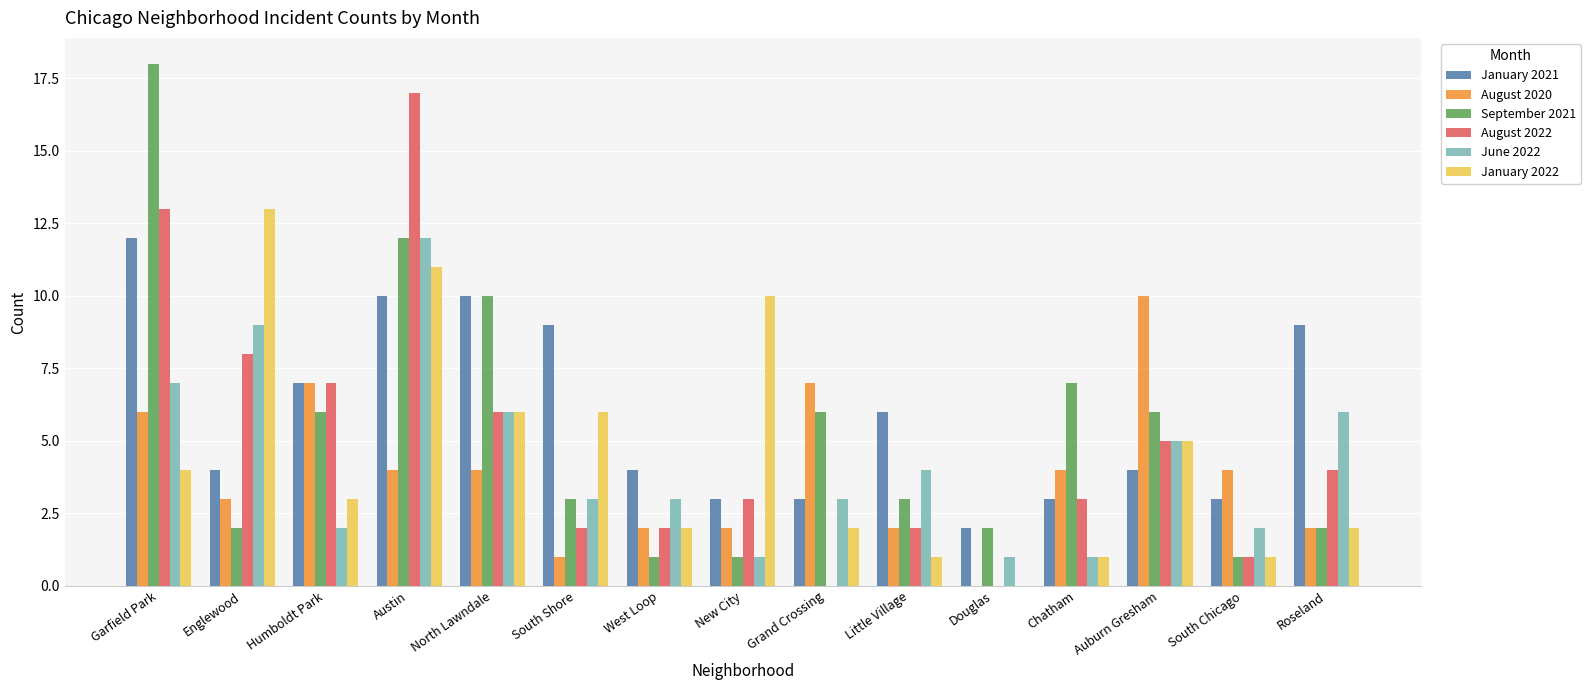

At which category does the chart reach its peak across all series?

Garfield Park